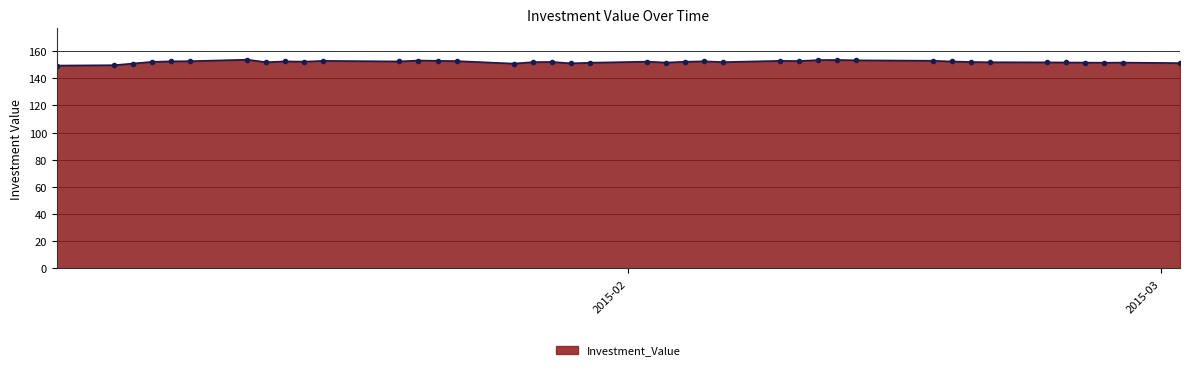

What is the value of the 30th point from the left?

153.2